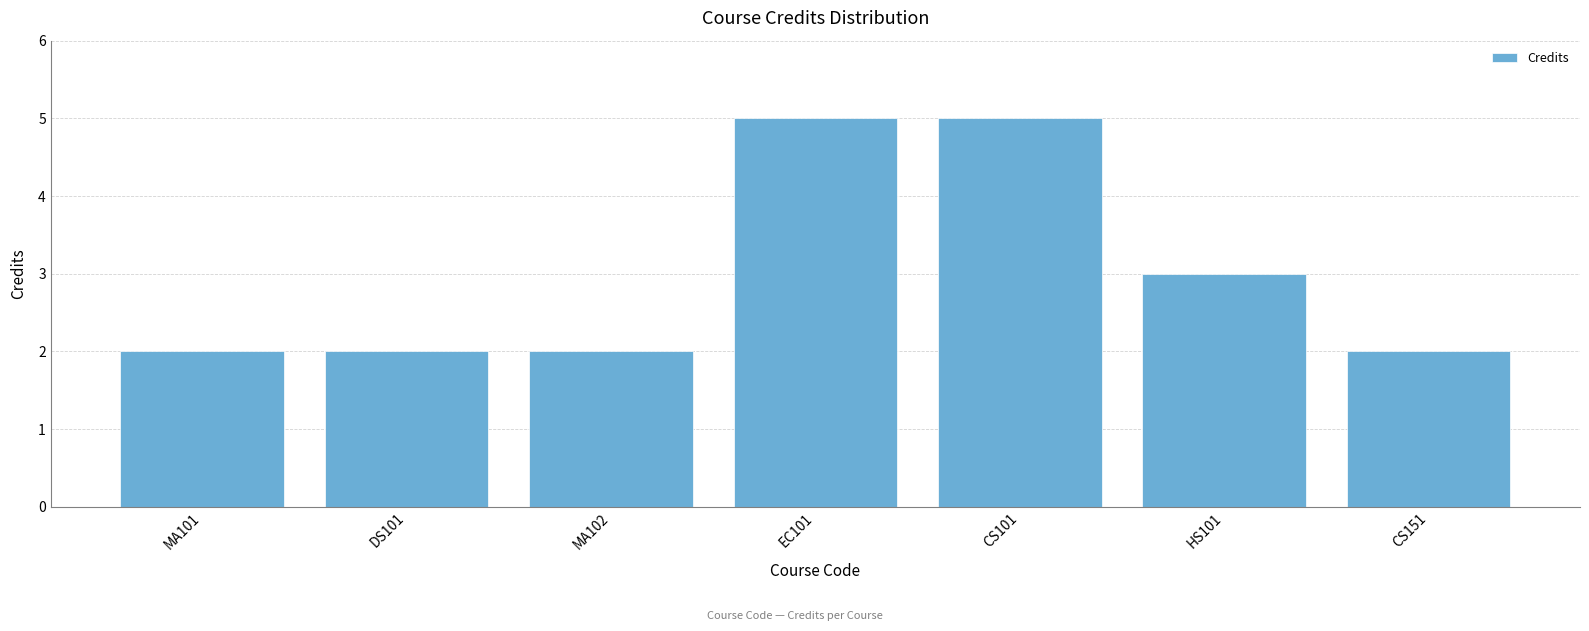

Are the bars grouped side by side (vs. stacked)?

No